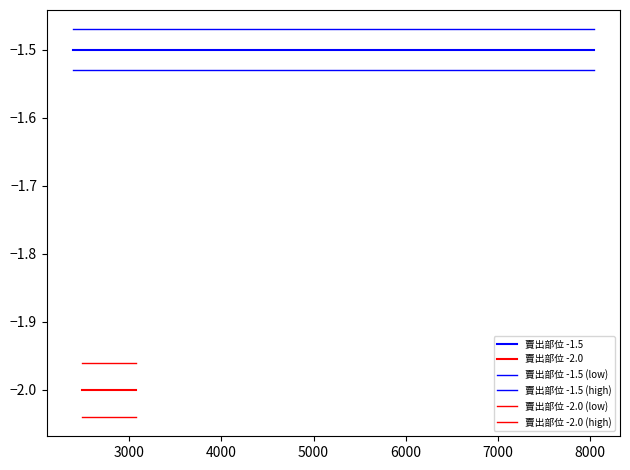

Reading left to right, transcribe all the data shown in this chart.

2392=-1.5	2441=-1.5	2520=-1.5	3611=-1.5	4581=-1.5	8039=-1.5	2488=-2.0	2729=-2.0	3017=-2.0	3078=-2.0